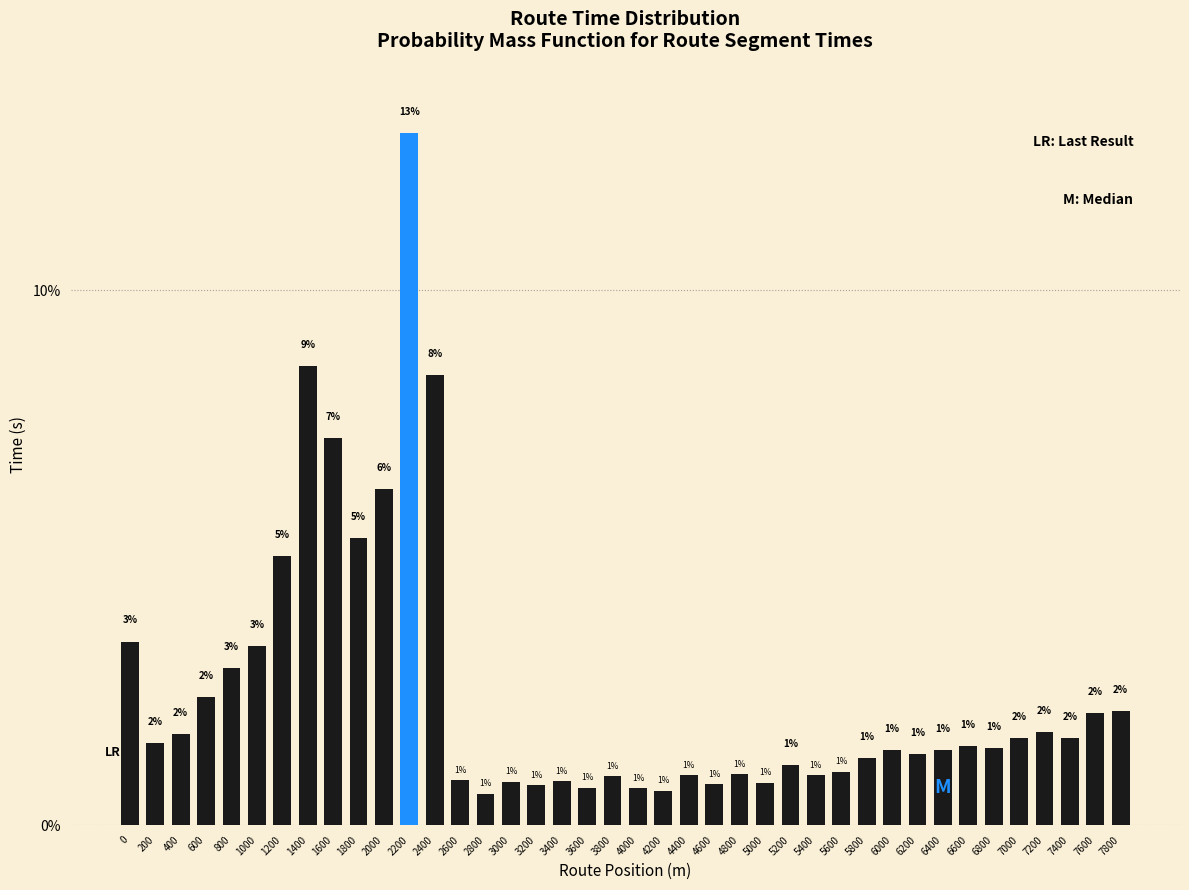

Where is the data nearest to the value 6?

2000